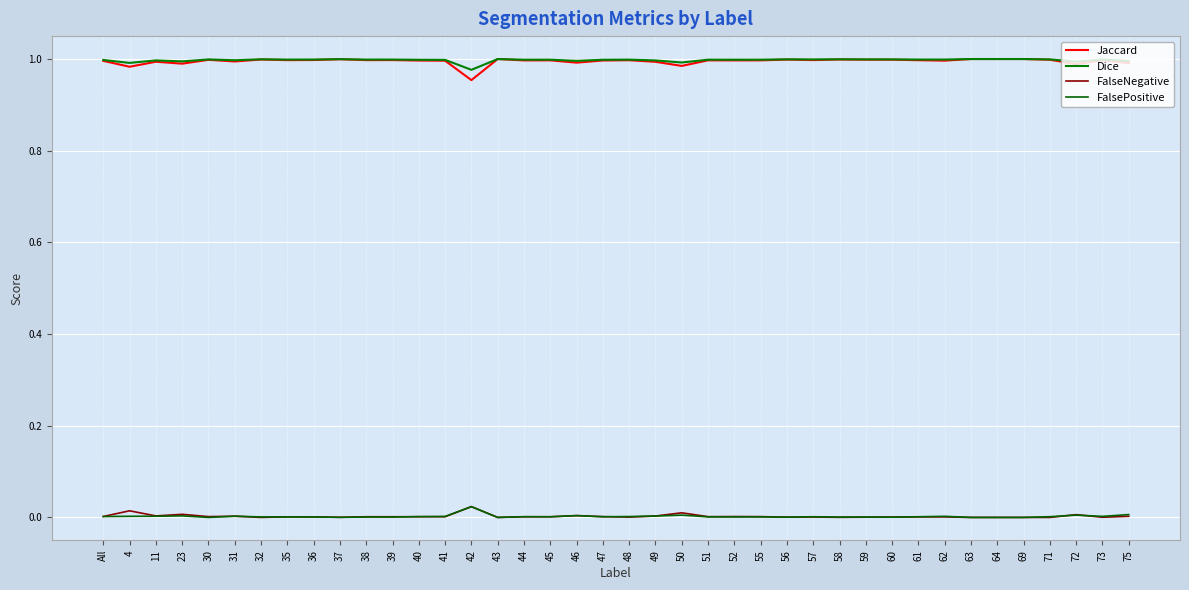

Which series has the largest range (max minus min)?

Jaccard